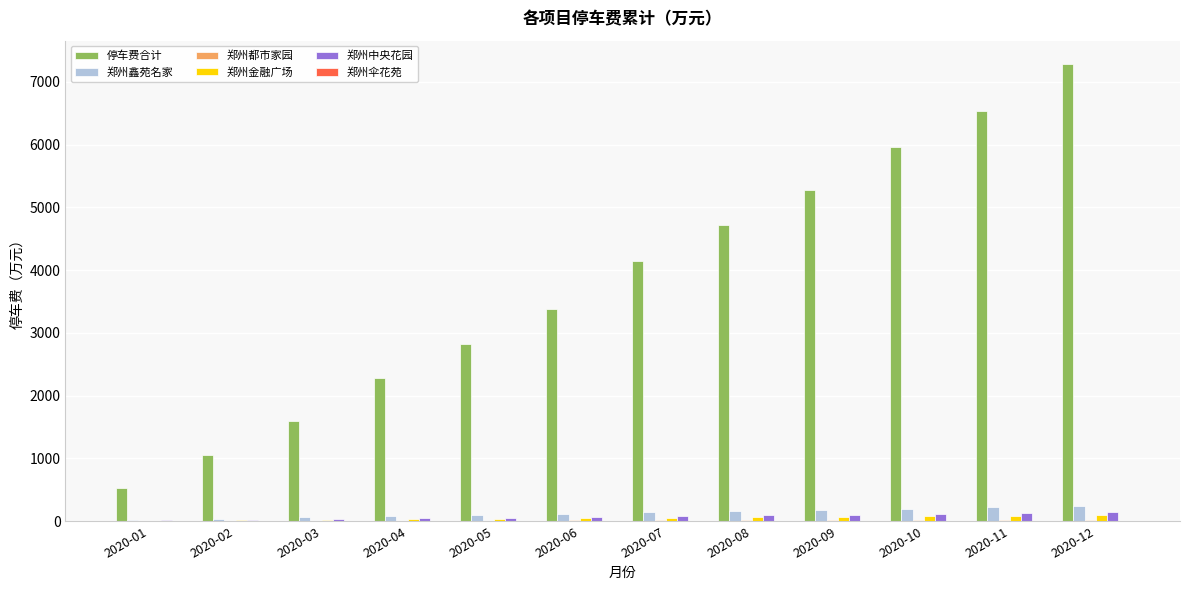

The value of 停车费合计 at 2020-07 is 1580.8. True or false?

False